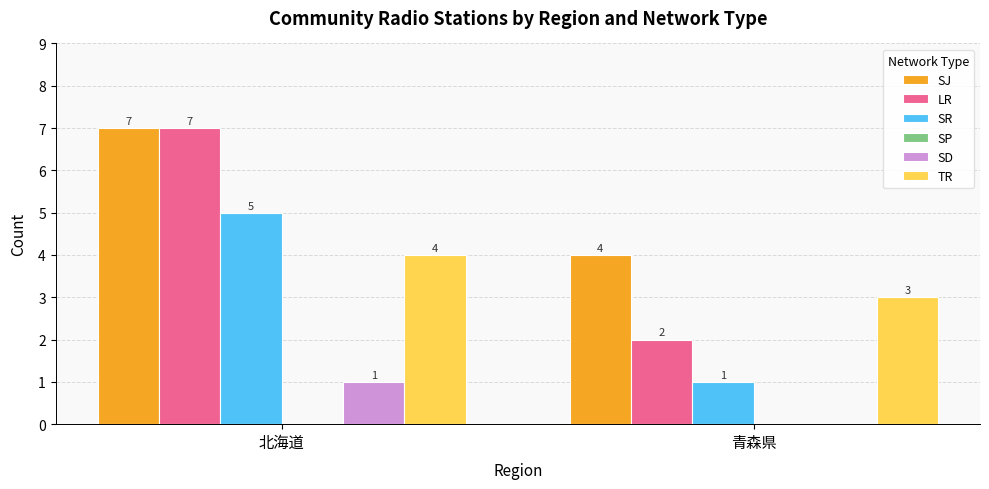

What is the sum of the LR values at 青森県 and 北海道?

9